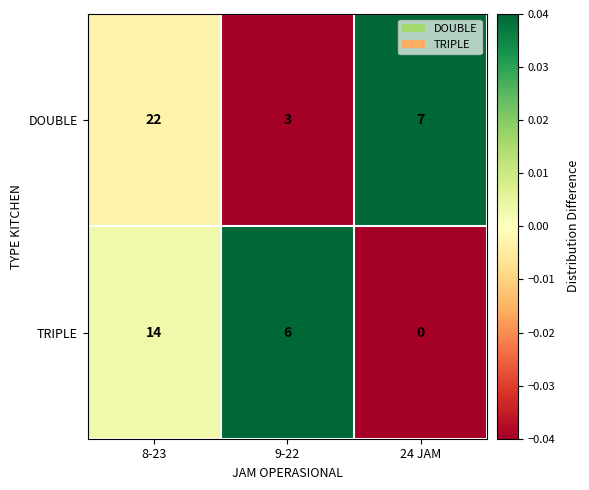

Rank the series by their average value, from highest to lowest.

DOUBLE, TRIPLE